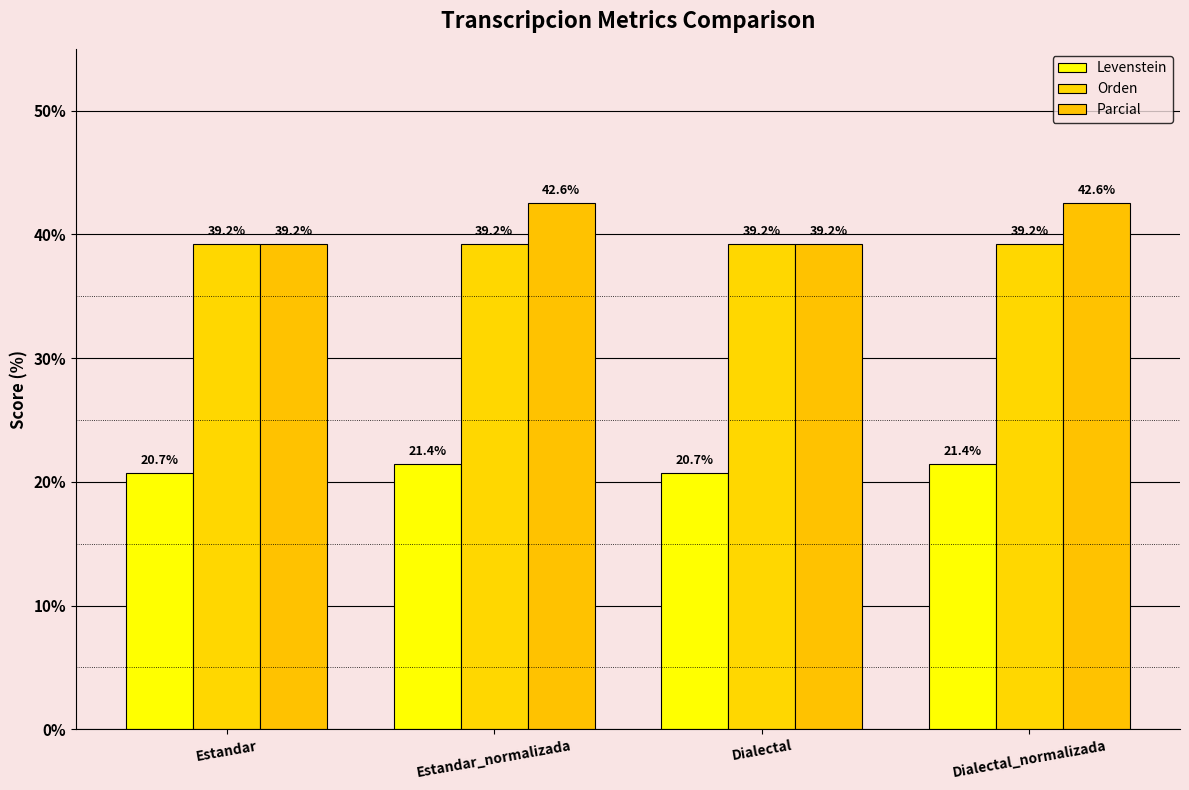

Where is Parcial nearest to the value 40?

Estandar